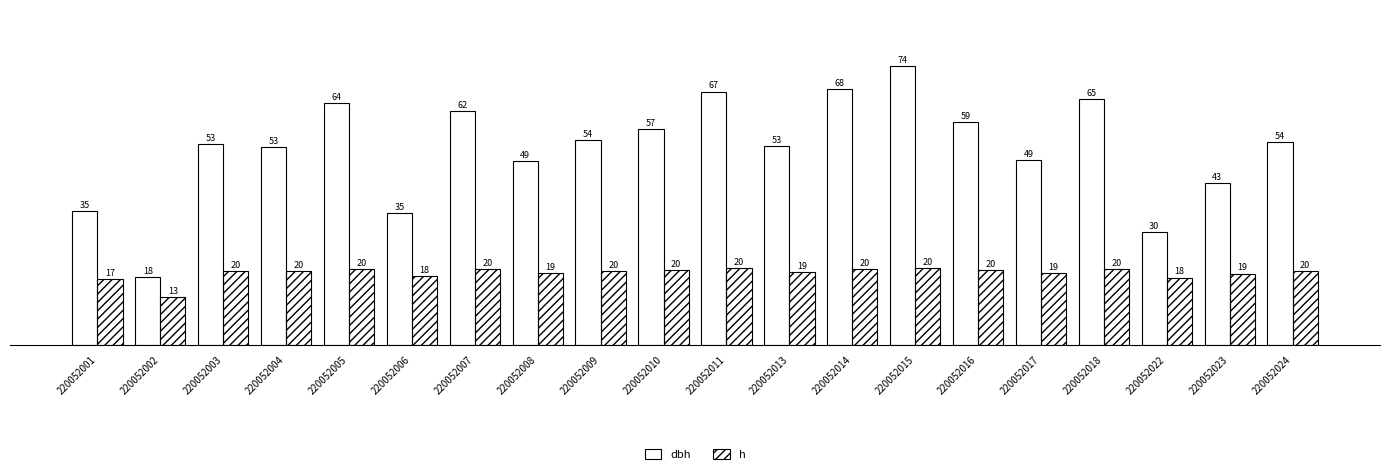

How many values in the dbh series exceed 53?

11